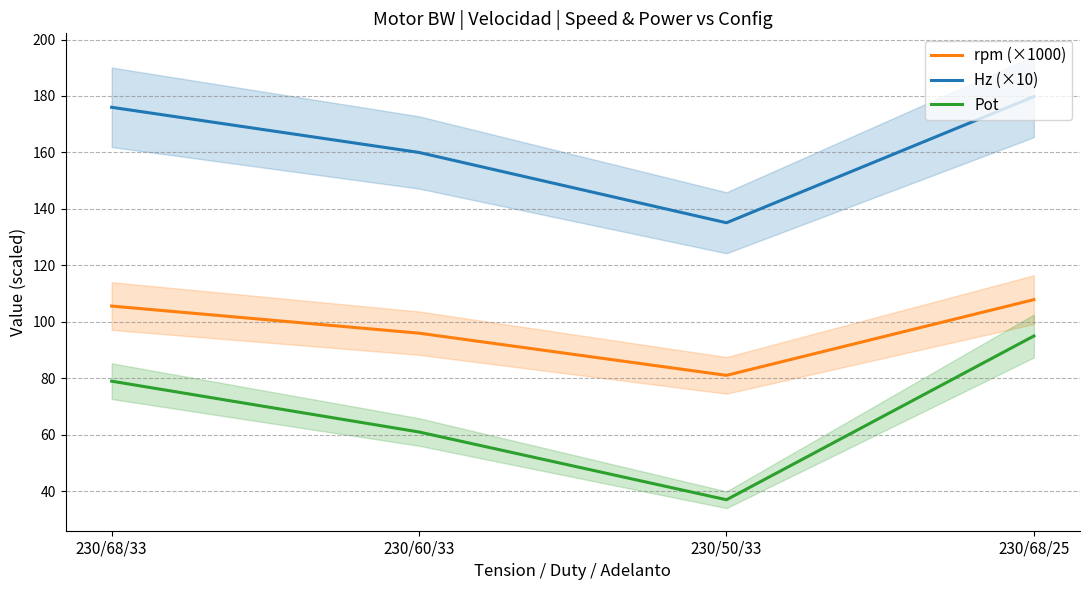

What is the value of the rpm (×1000) point at the 2nd from the left?

96.0